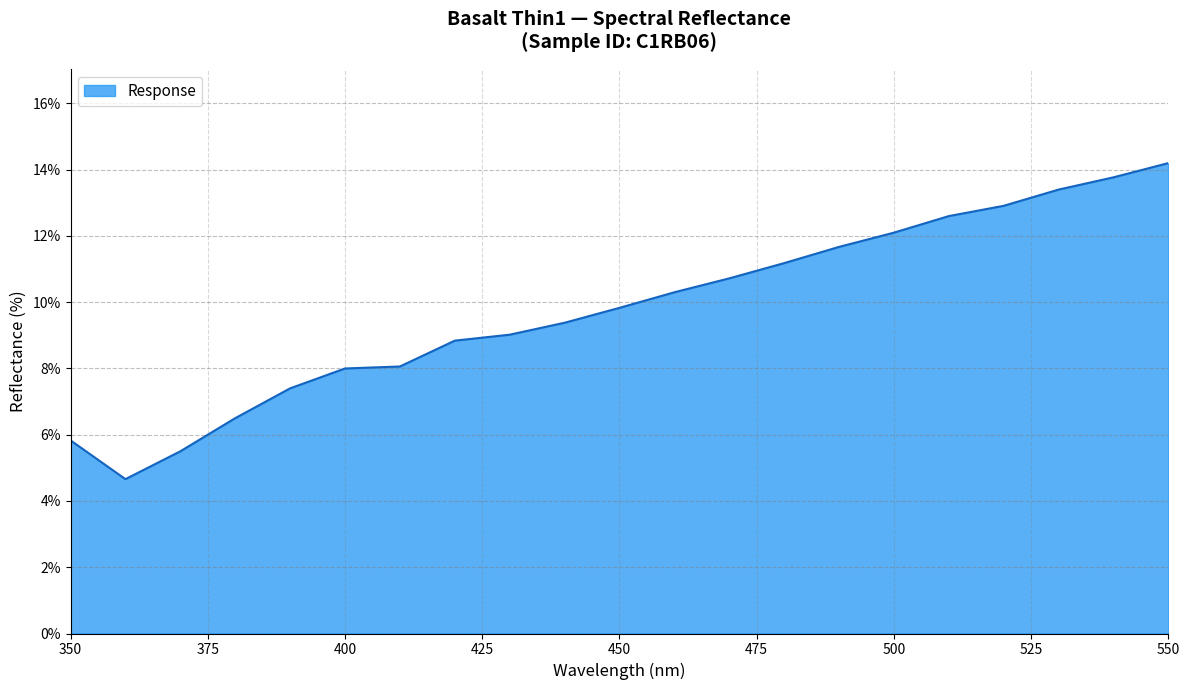

What is the smallest value displayed?

4.7